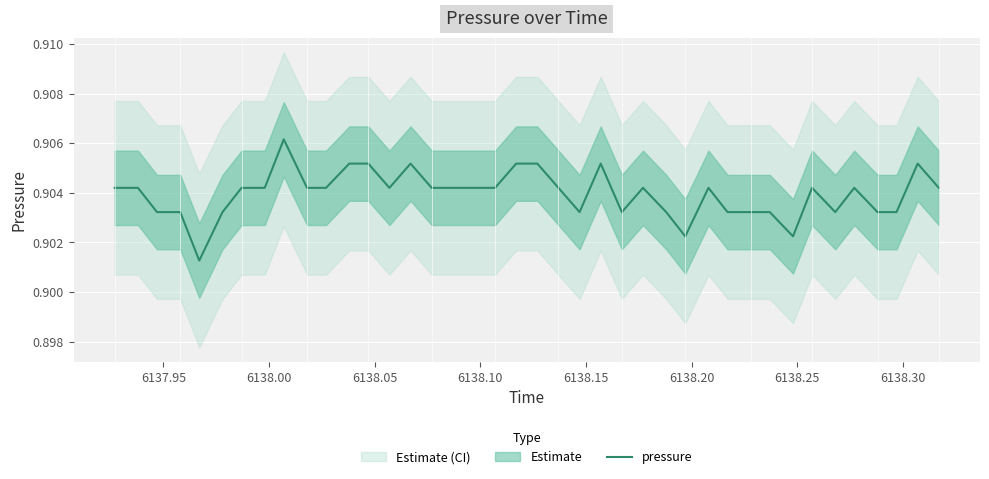

What is the minimum value shown in the chart?

0.9